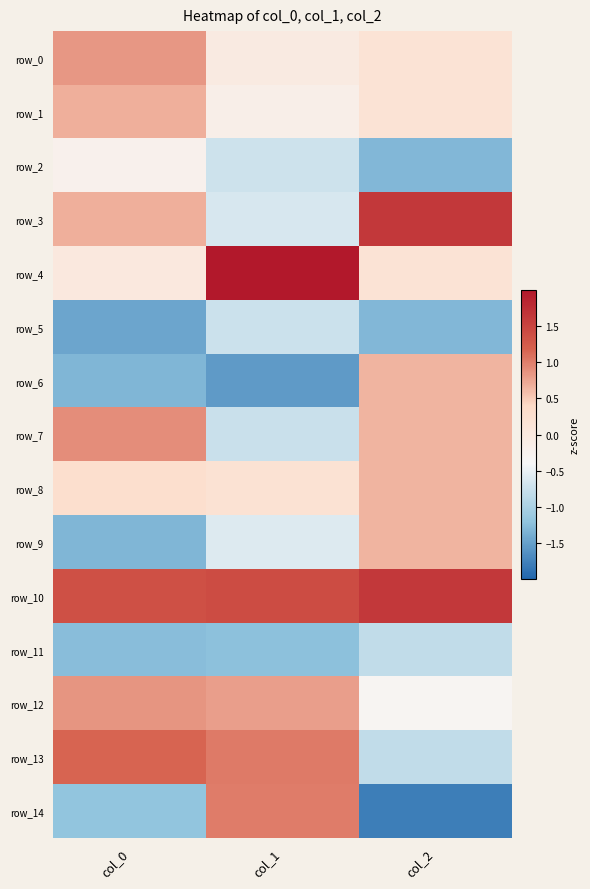

At which category does the chart reach its minimum across all series?

col_2